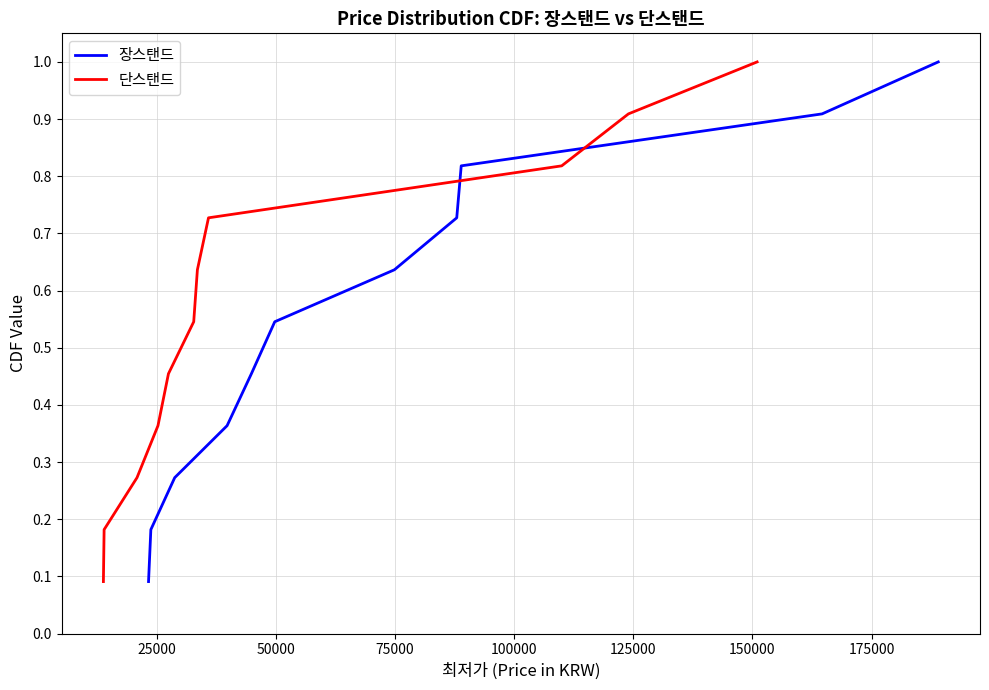

Read the 장스탠드 value at 25000.

0.2